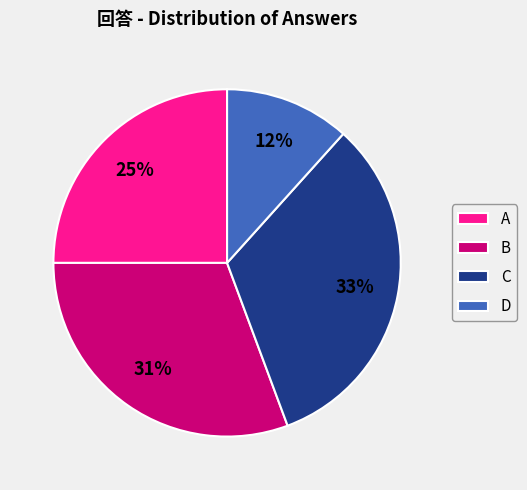

The A slice represents 36% of the pie. True or false?

False